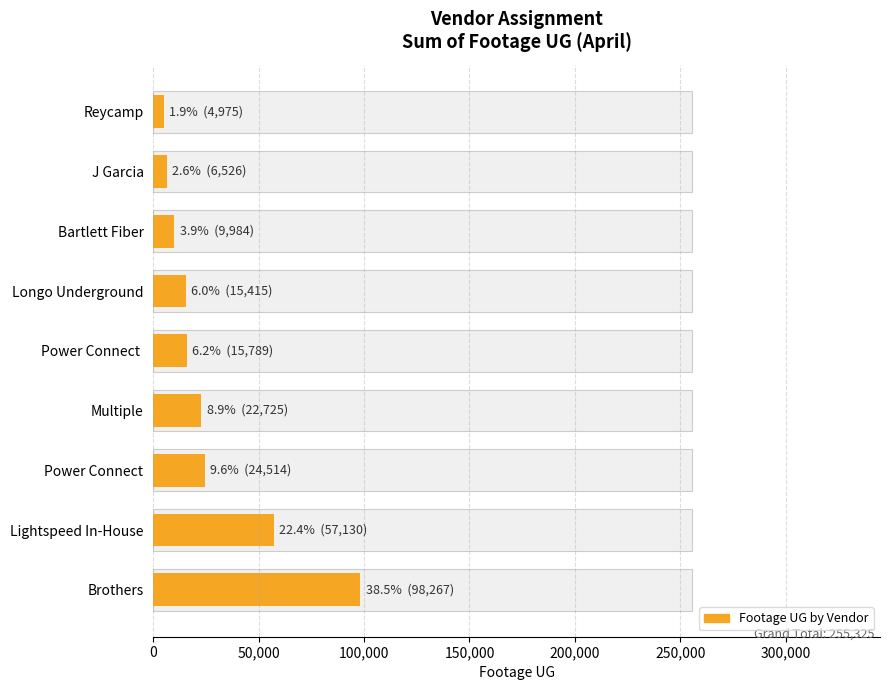

Is it true that the value at Power Connect is 15789?

True